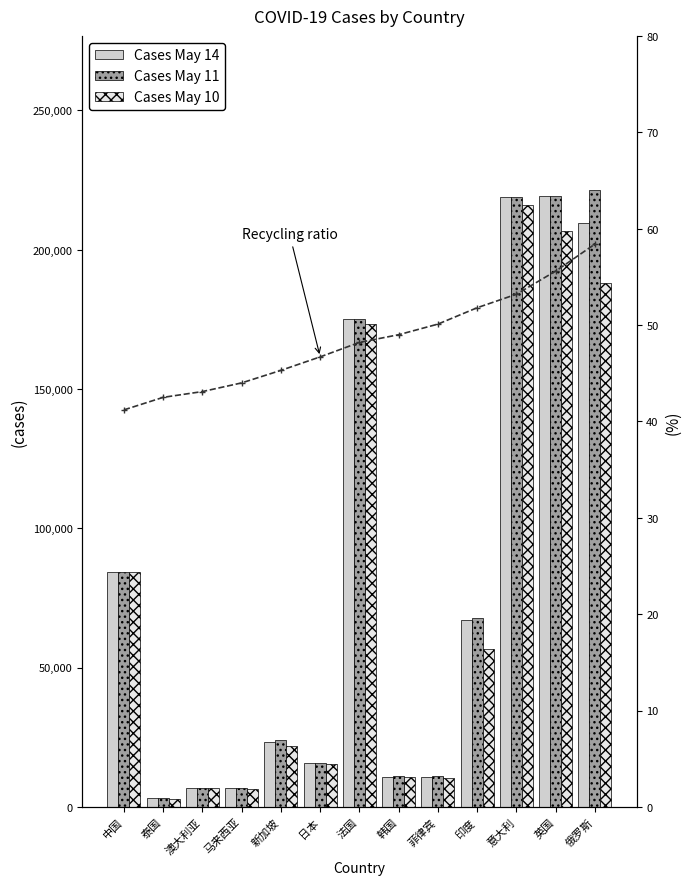

How many data points in Cases May 11 are above 23822?

6